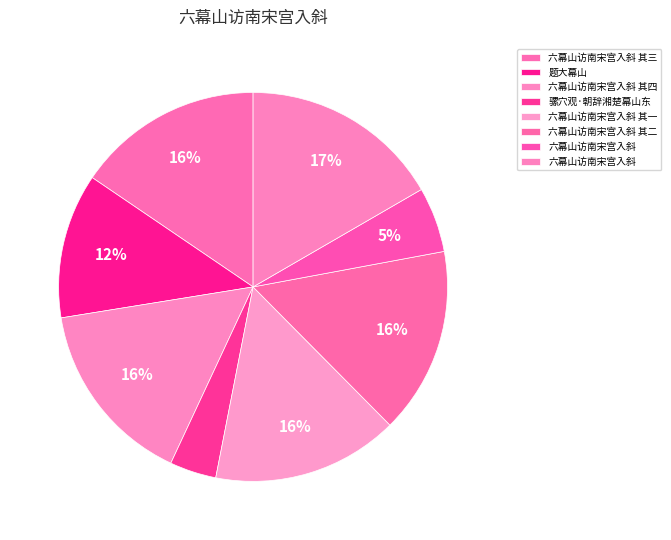

Count the number of slices in the pie.

8